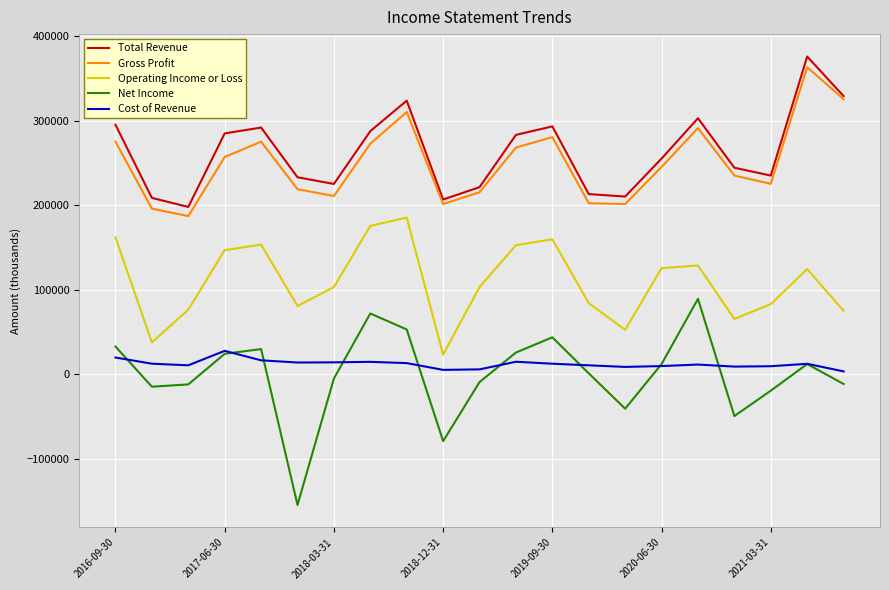

True or false: Gross Profit and Operating Income or Loss cross at least once.

False